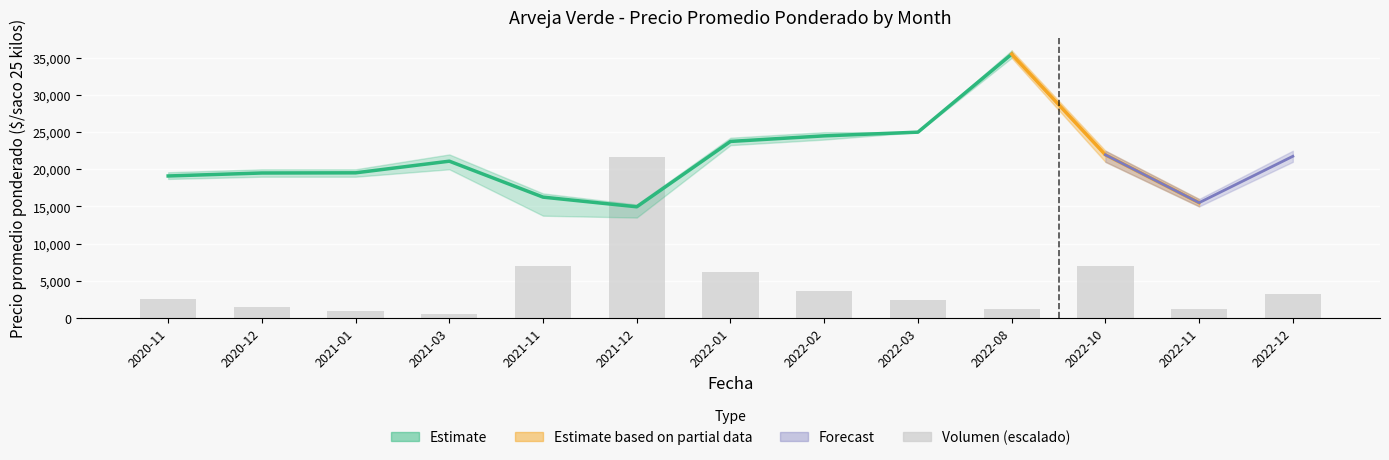

Does the chart contain any negative values?

No